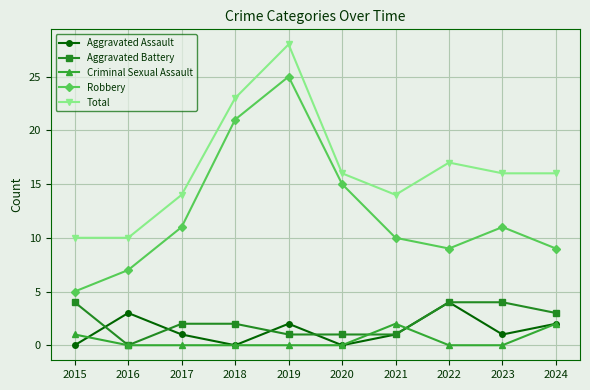

What is the difference between the Criminal Sexual Assault values at 2015 and 2017?

1